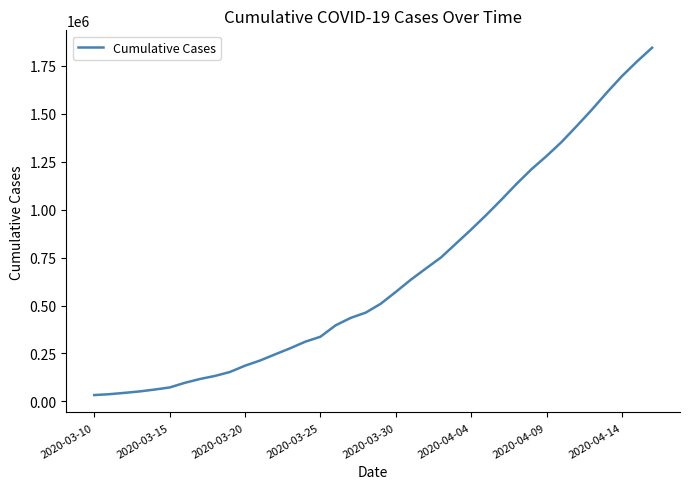

What is the difference between the maximum and minimum values?

1812085